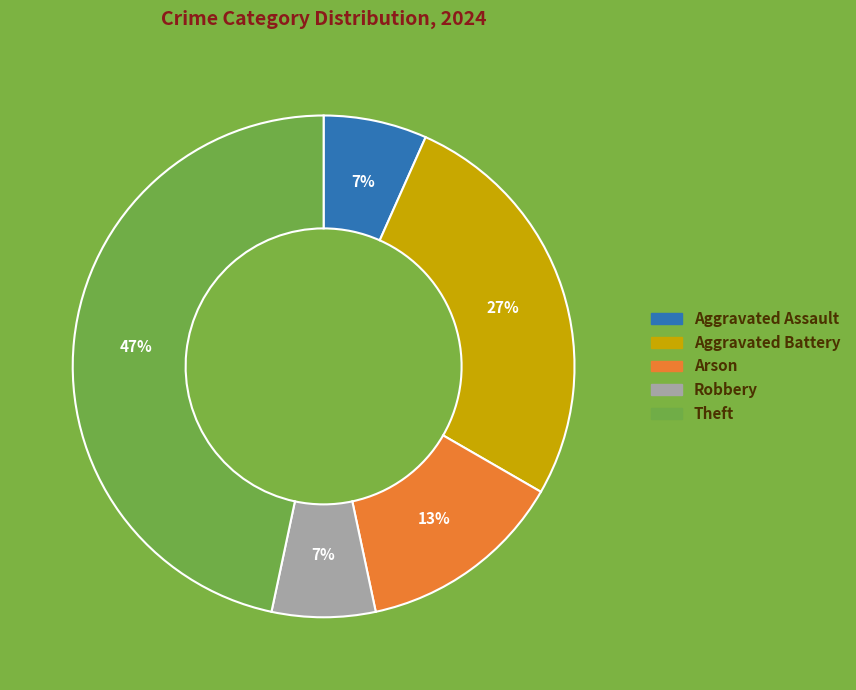

To the nearest percent, what is the average slice percentage?

20%